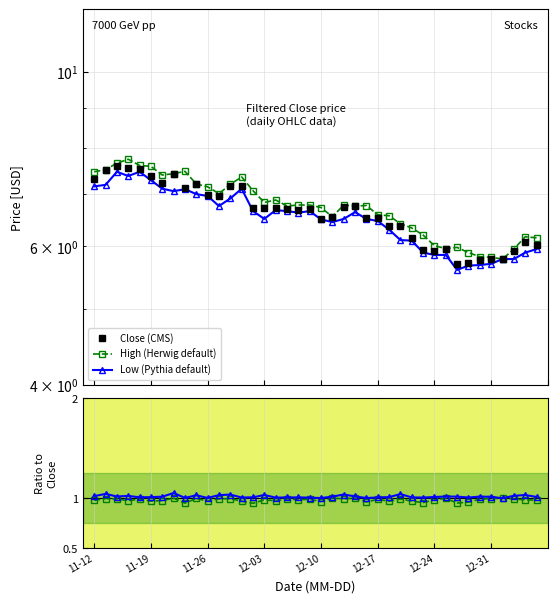

What is the total value across all series at 9?

23.4